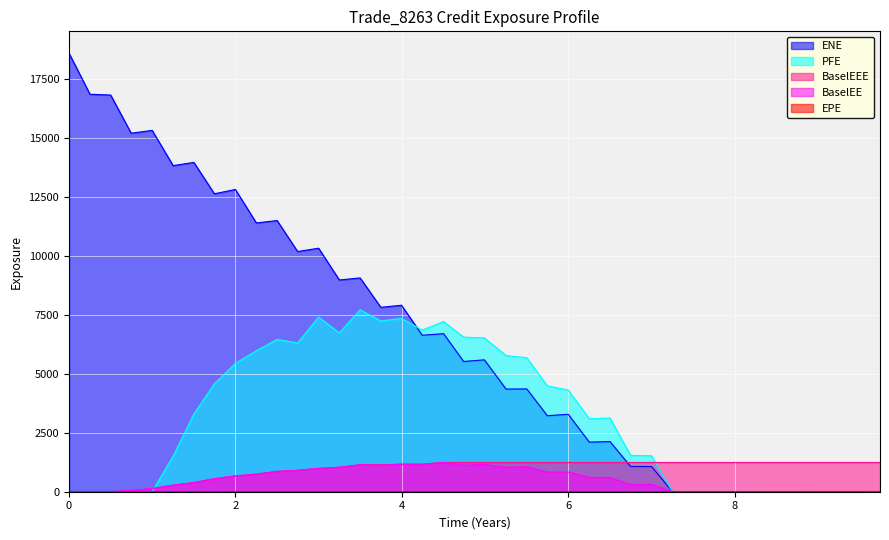

How many interior local peaks does the ENE series have?

12